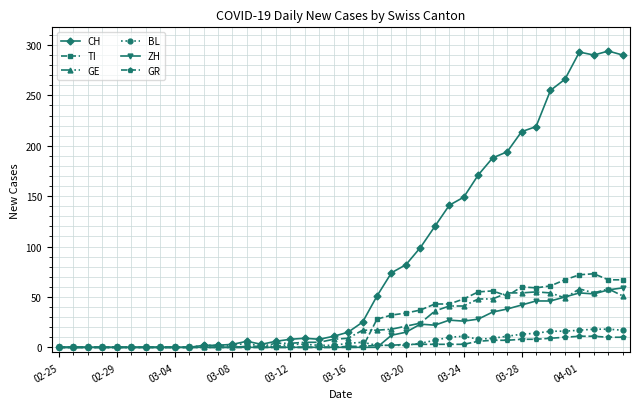

Does the chart display data point markers on the line(s)?

Yes